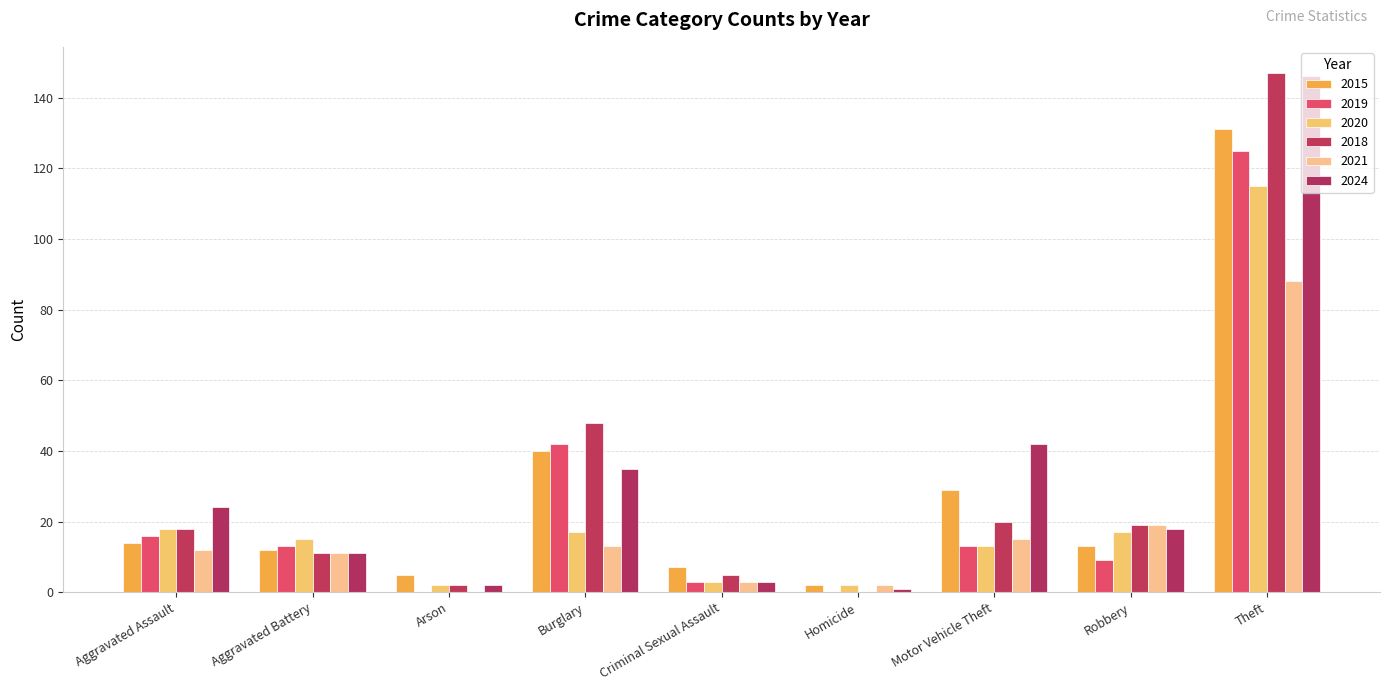

What is the minimum value for 2015?

2